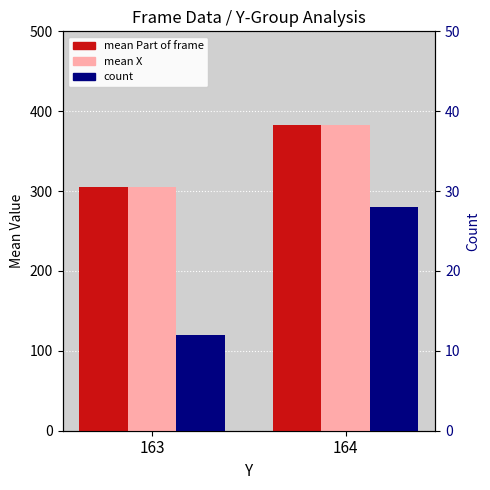

At which category is the sum across all series the highest?

164